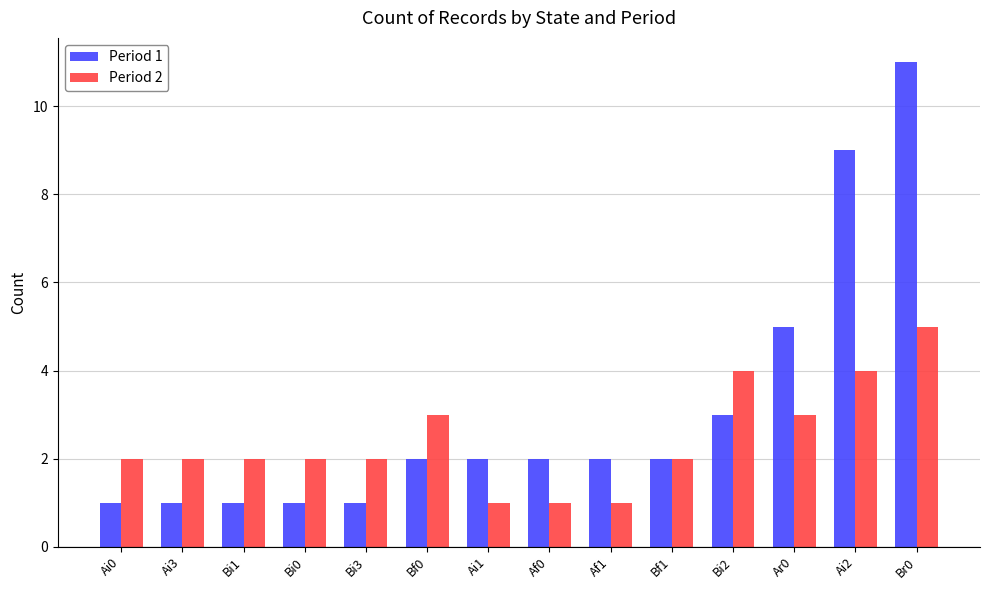

Is the value of Period 2 at Ai2 greater than the value of Period 1 at Bf0?

Yes